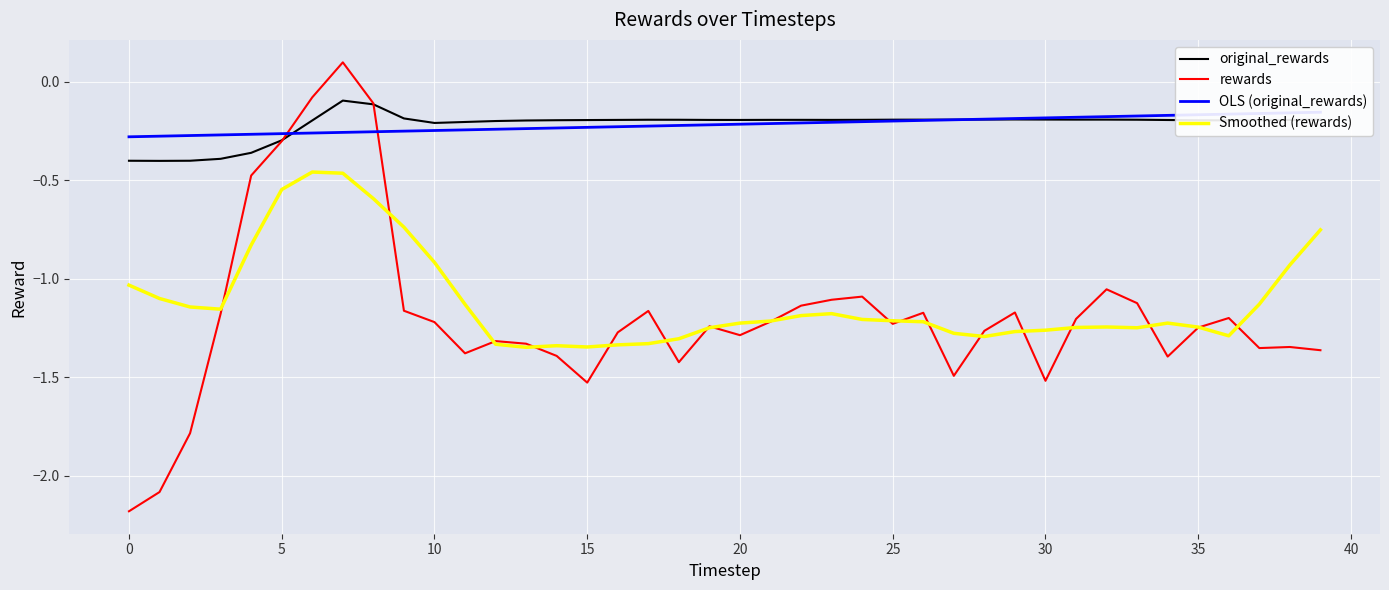

Rank the series at 11 from highest to lowest value.

original_rewards, OLS (original_rewards), Smoothed (rewards), rewards